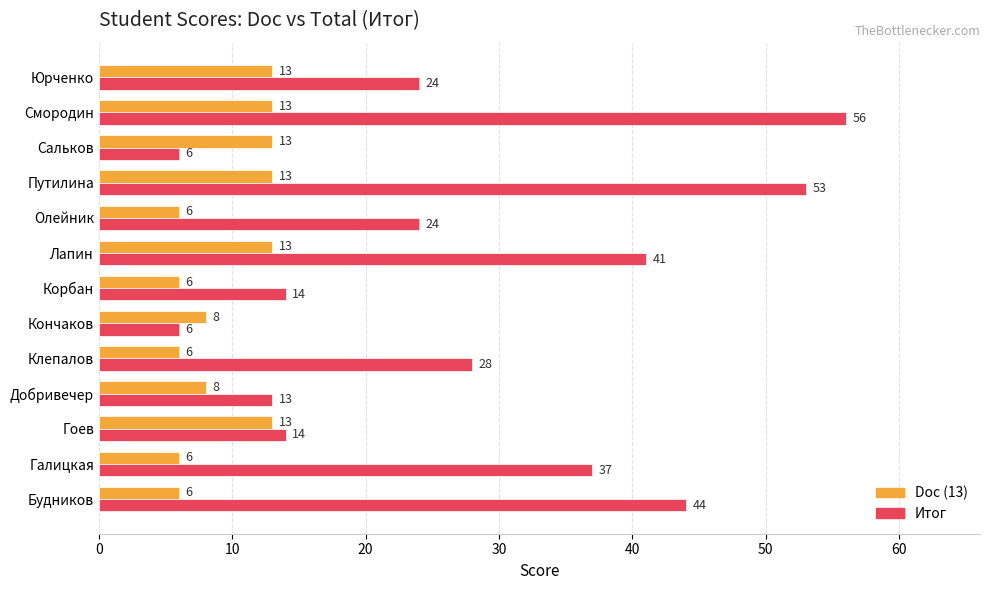

Rank the series by their average value, from highest to lowest.

Итог, Doc (13)